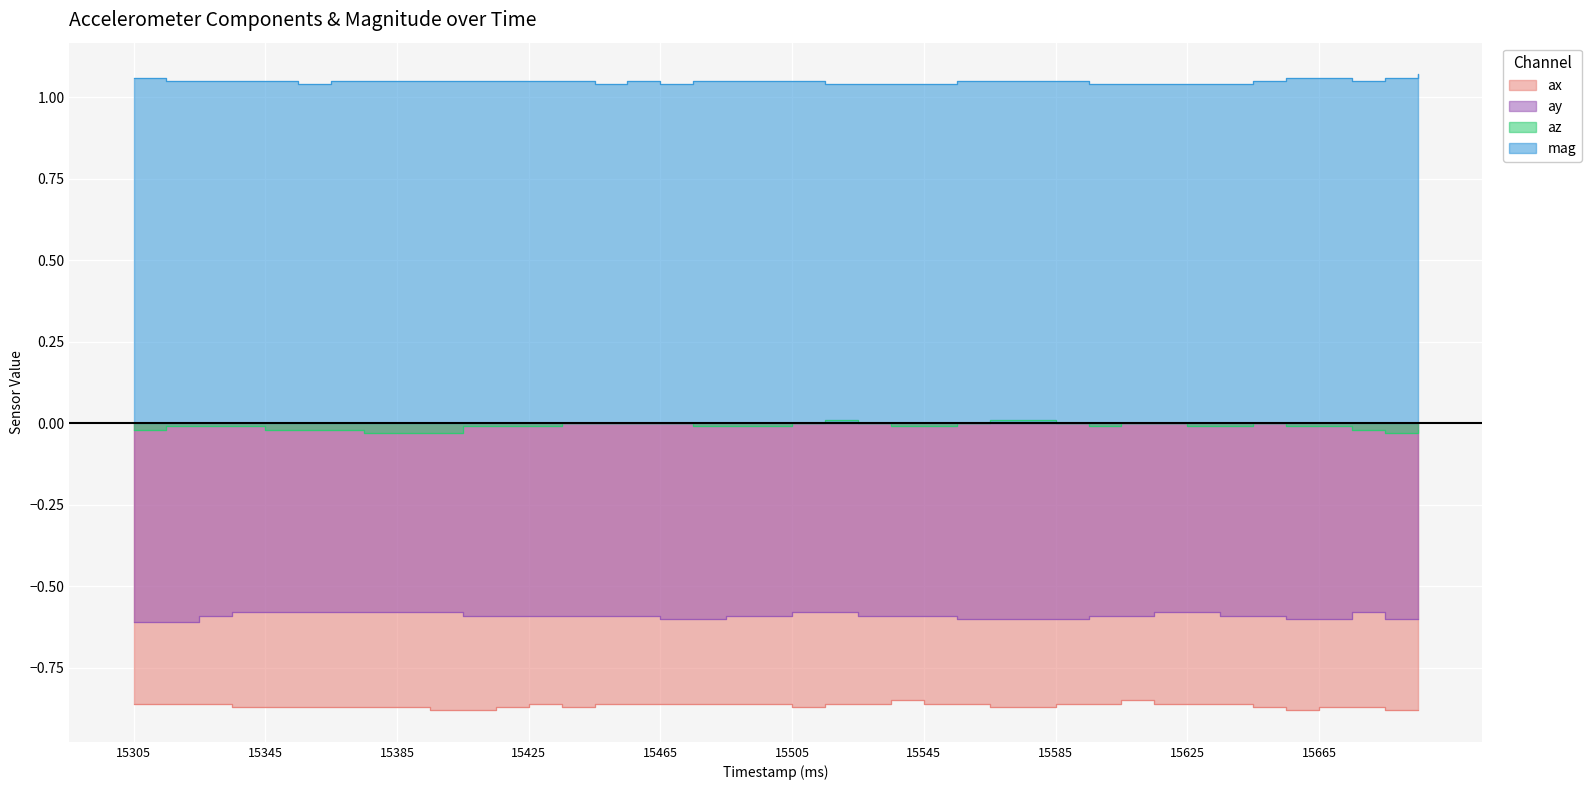

What is the spread (max minus min) of values at 15625?

1.9